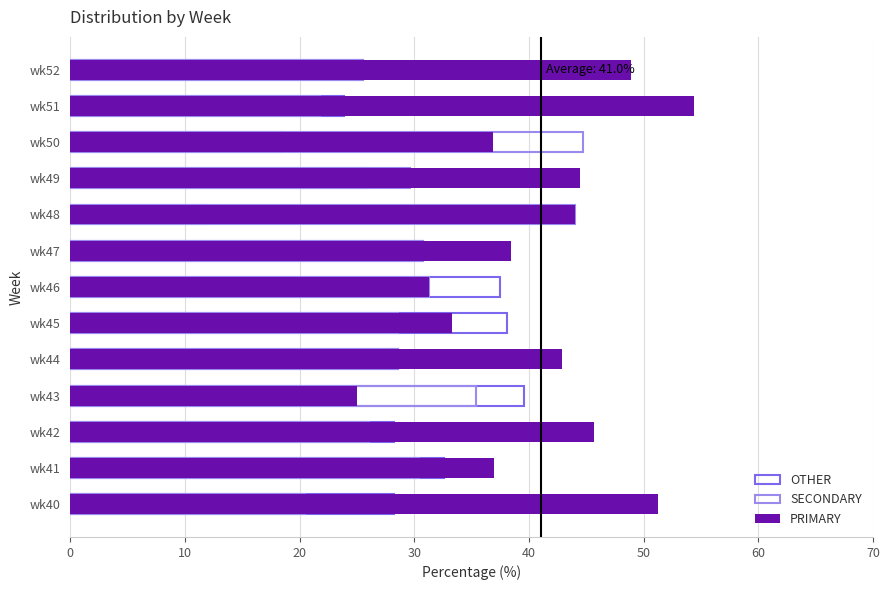

Count the number of data series in this chart.

3